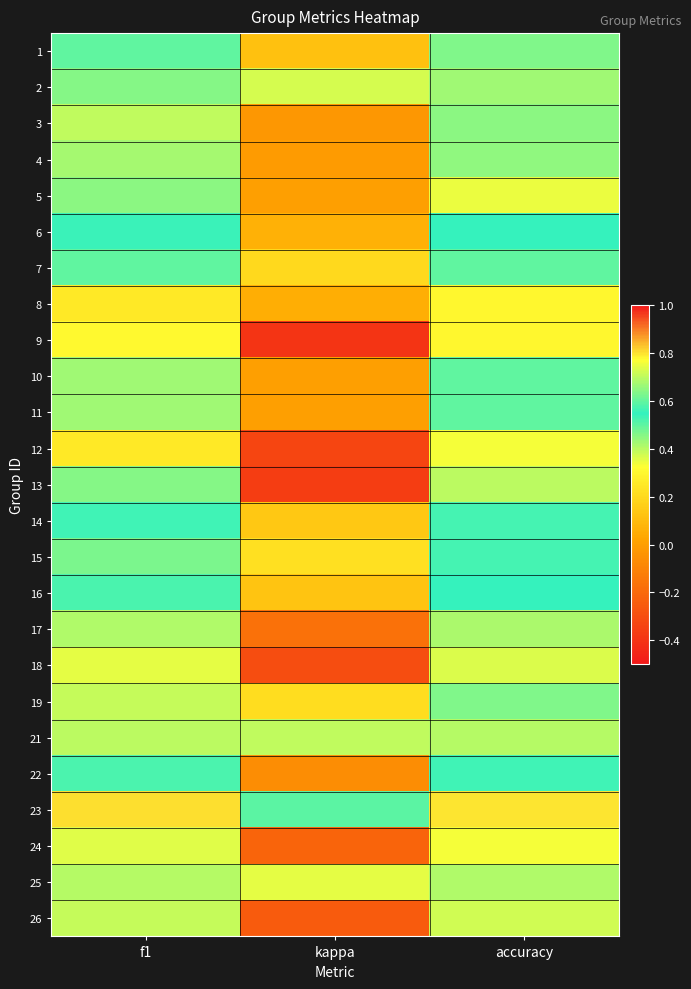

At which category is the sum across all series the highest?

f1